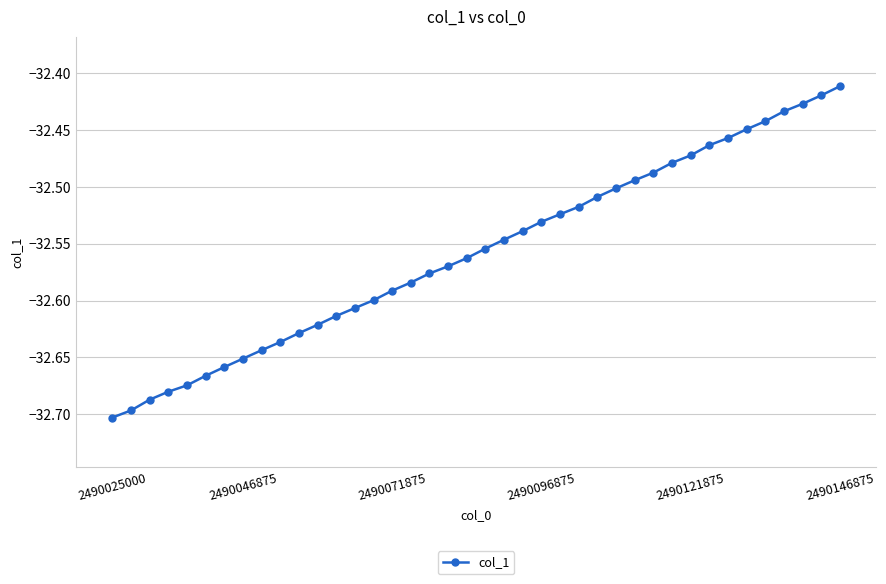

What is the difference between the second highest and minimum values?

0.3